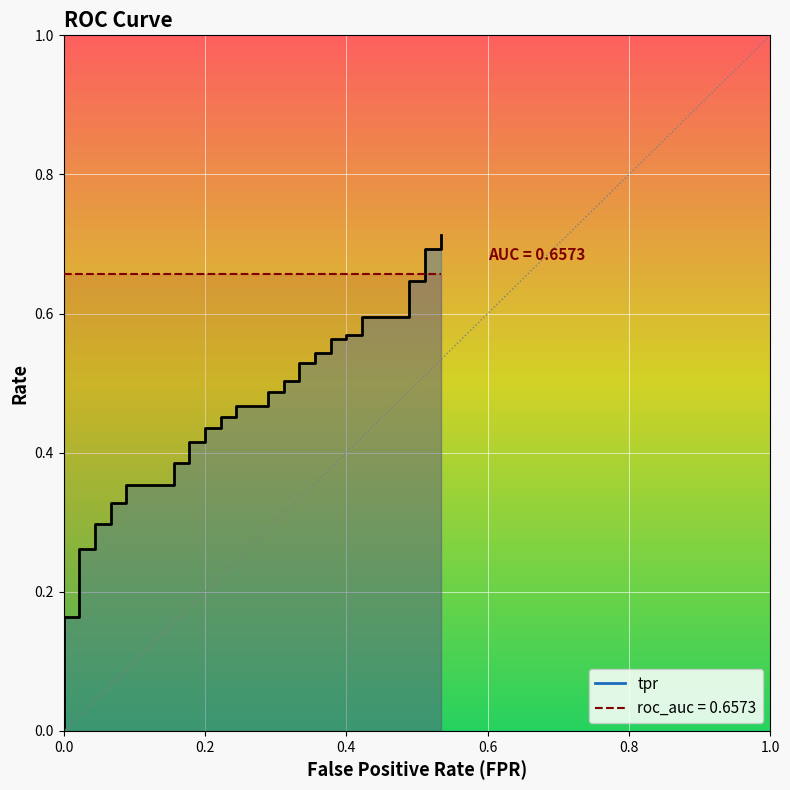

Reading left to right, what are all the values shown in this chart?

0.0	0.2	0.2	0.3	0.3	0.3	0.3	0.3	0.3	0.4	0.4	0.4	0.4	0.4	0.4	0.4	0.4	0.5	0.5	0.5	0.5	0.5	0.5	0.5	0.5	0.5	0.5	0.5	0.5	0.6	0.6	0.6	0.6	0.6	0.6	0.6	0.6	0.7	0.7	0.7